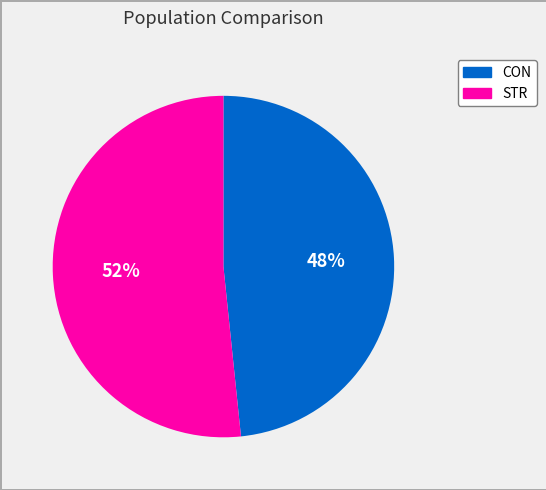

To the nearest percent, what percentage of the pie is STR?

52%